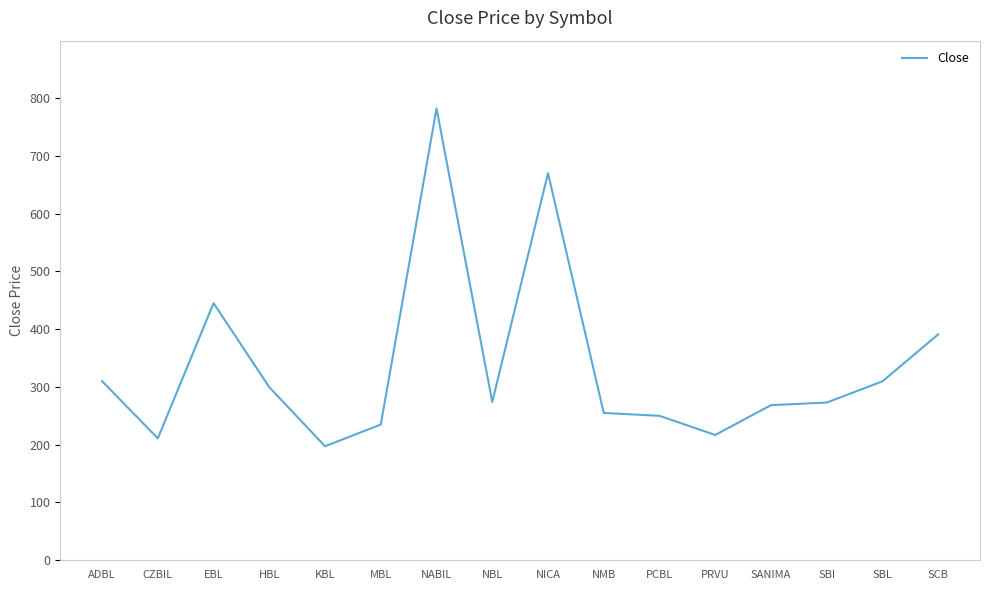

What is the average value?

336.7